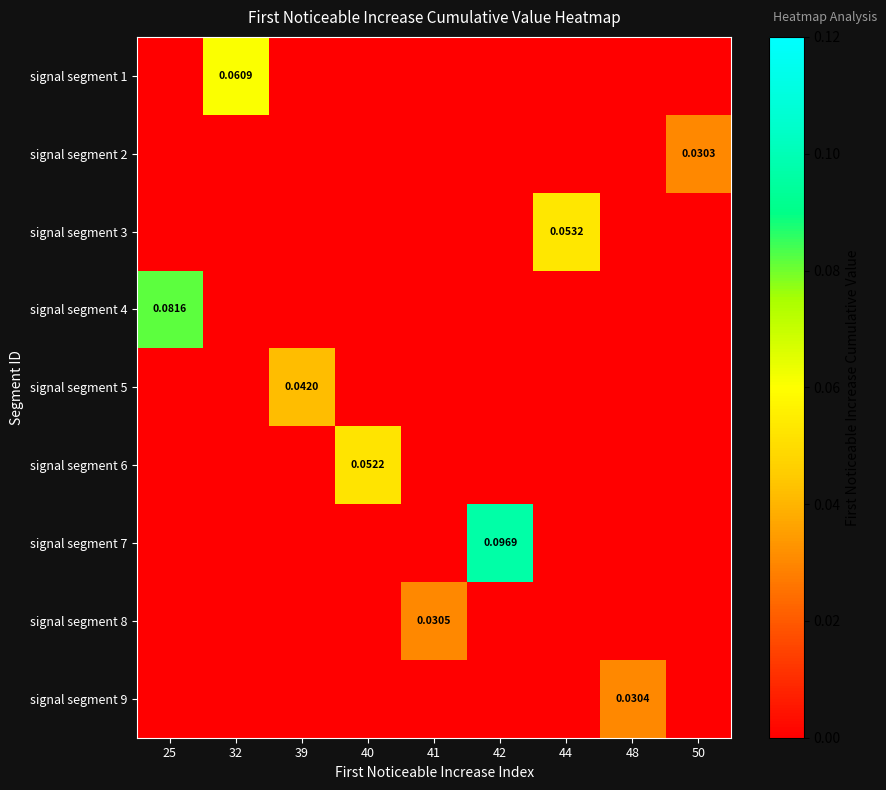

Rank the series by their maximum value, from lowest to highest.

signal segment 2, signal segment 9, signal segment 8, signal segment 5, signal segment 6, signal segment 3, signal segment 1, signal segment 4, signal segment 7